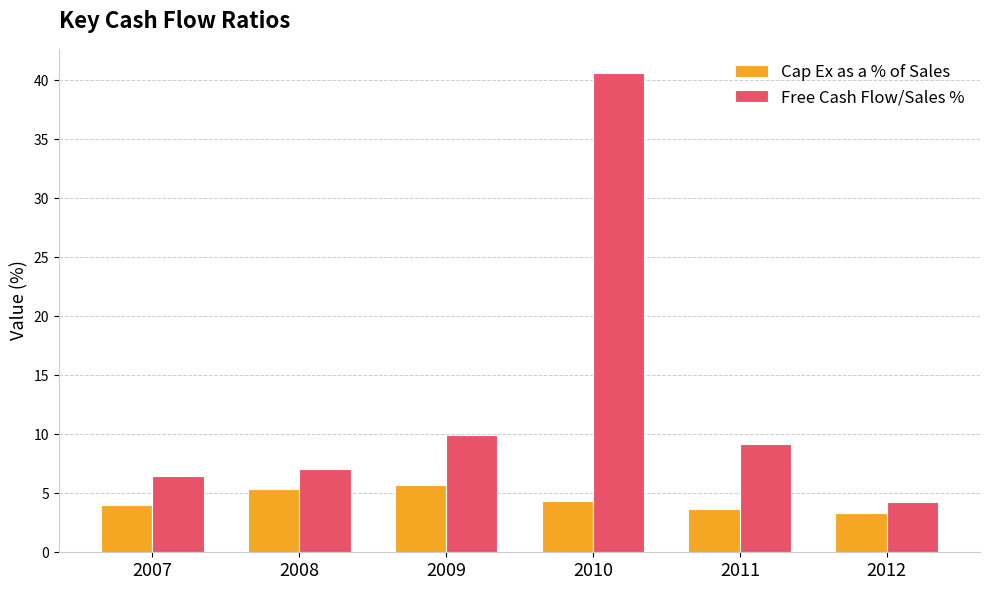

List the labels in order of Free Cash Flow/Sales % value, smallest first.

2012, 2007, 2008, 2011, 2009, 2010